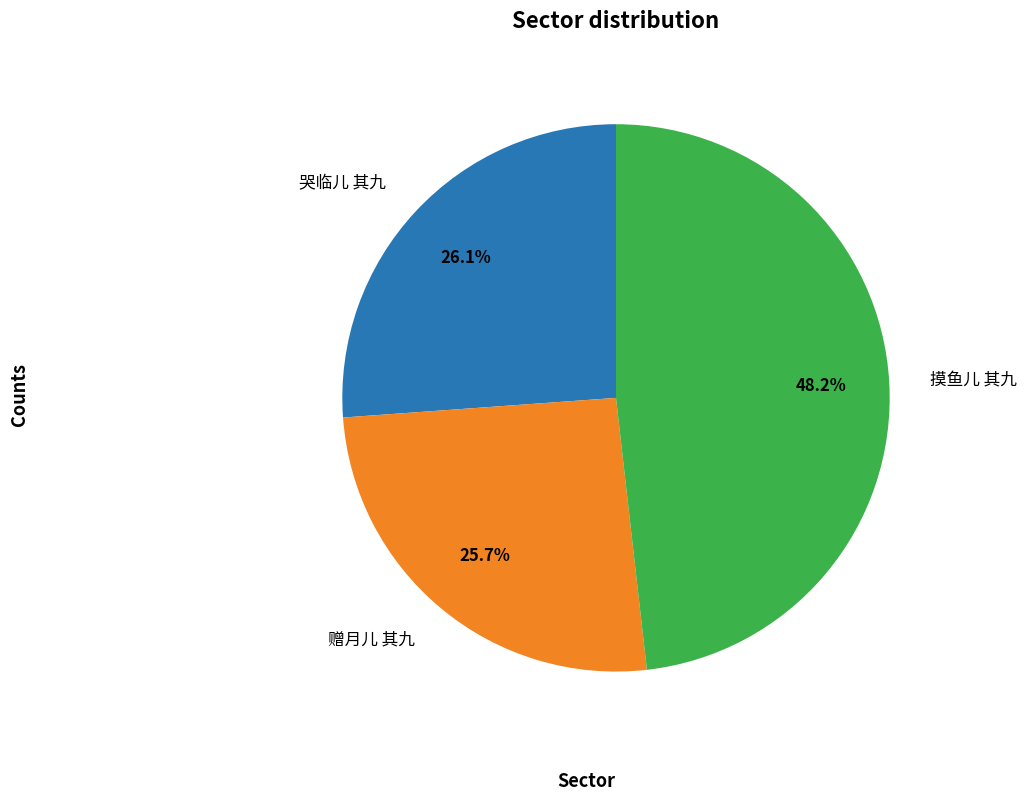

To the nearest percent, what is the combined percentage of 哭临儿 其九 and 摸鱼儿 其九?

74%